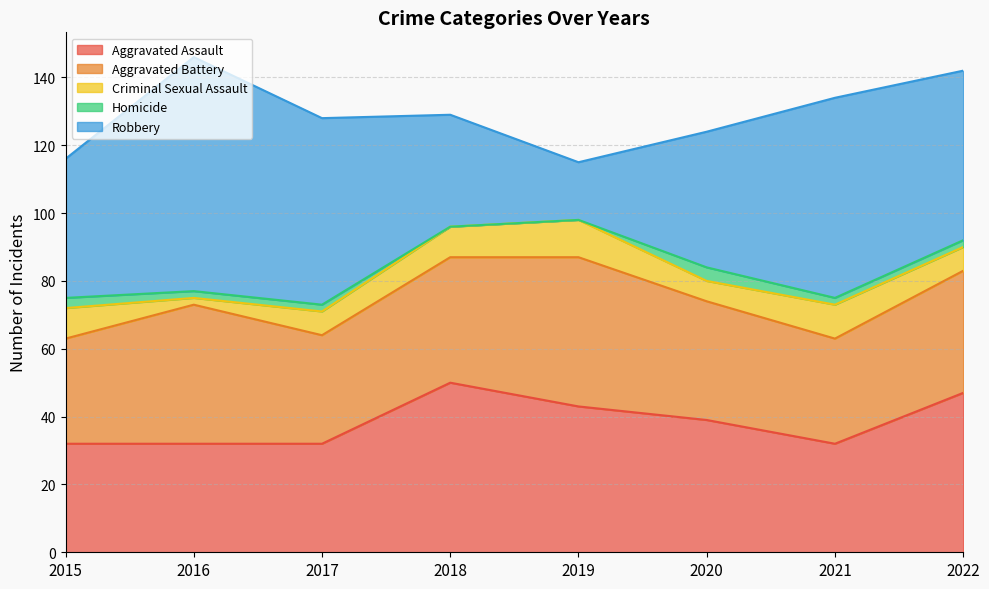

Rank the series by their maximum value, from highest to lowest.

Robbery, Aggravated Assault, Aggravated Battery, Criminal Sexual Assault, Homicide